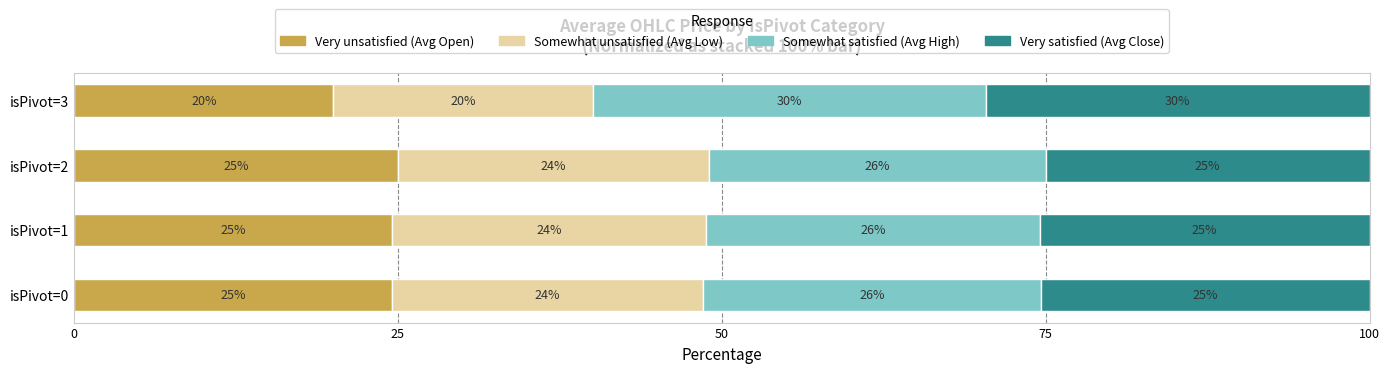

What is the highest value of the Very unsatisfied (Avg Open) series?

25.0